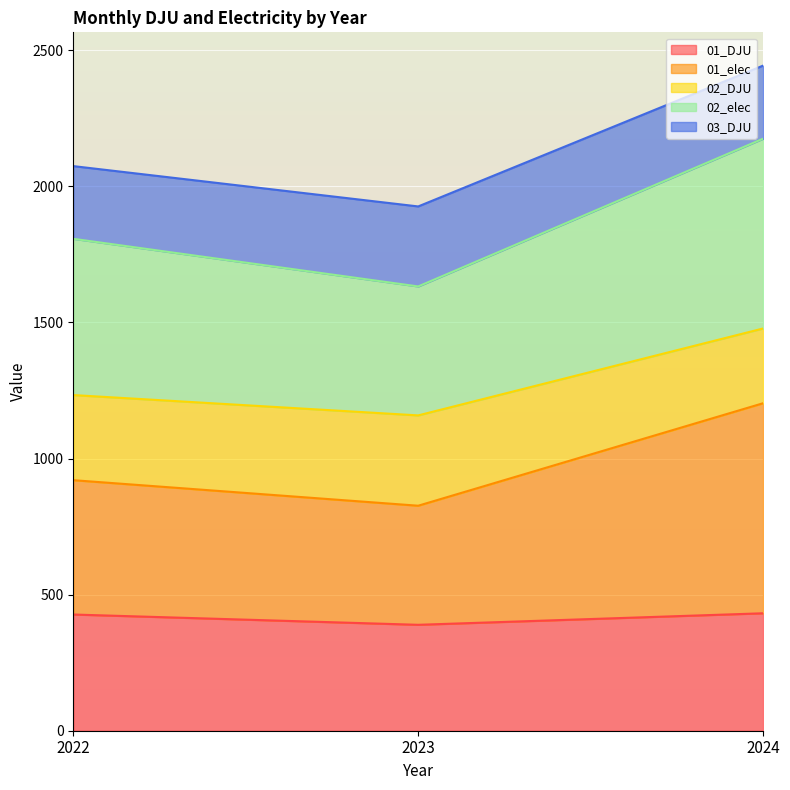

Does the chart display data point markers on the line(s)?

No